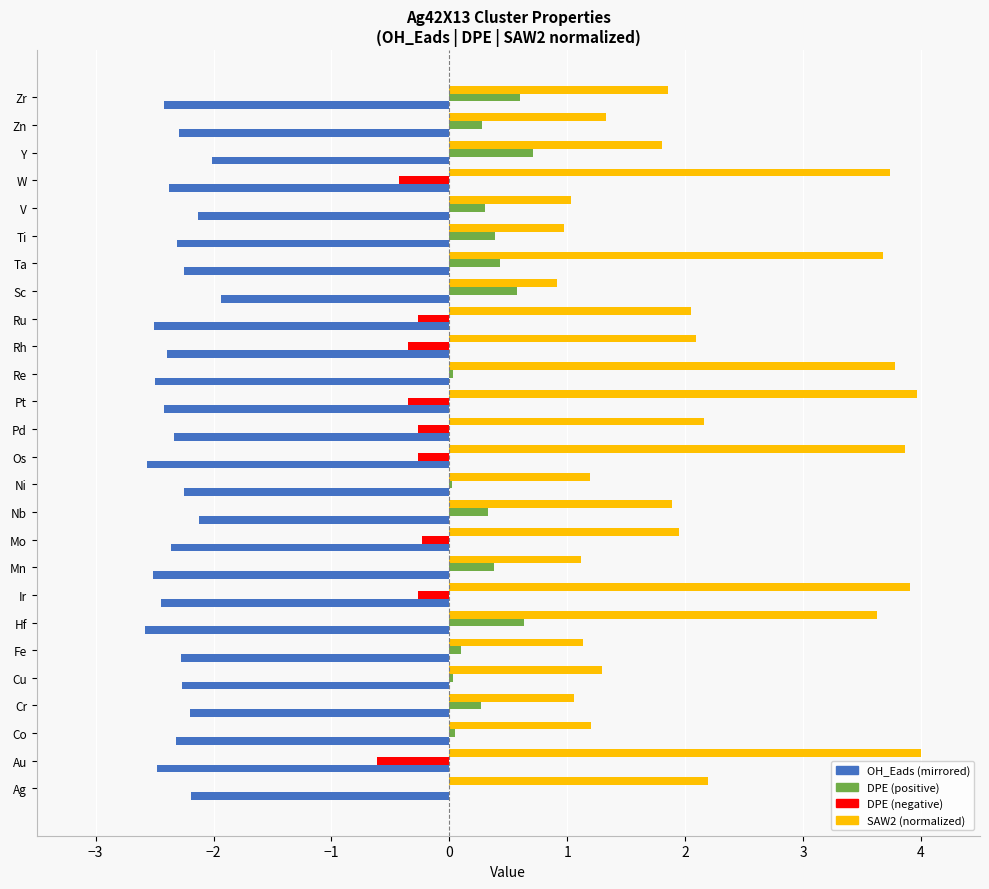

How many series are shown in this chart?

4